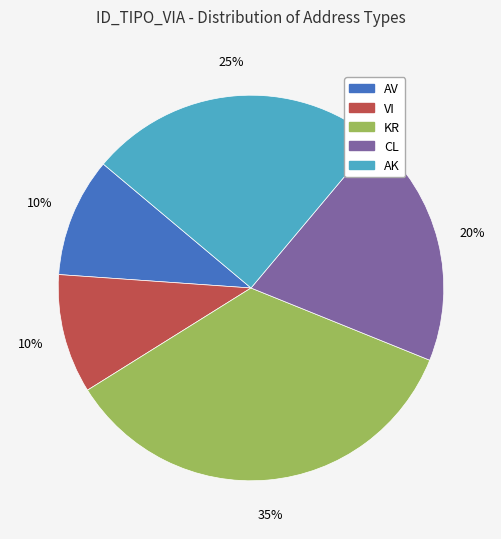

Is the sum of CL and AK greater than half?

No